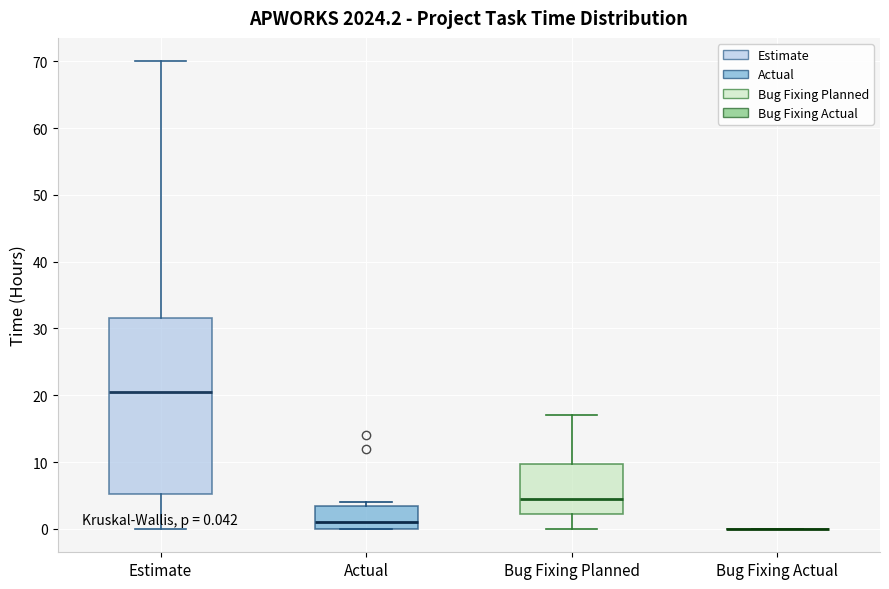

Comparing the boxes themselves (not the whiskers), which one is the tallest?

Estimate